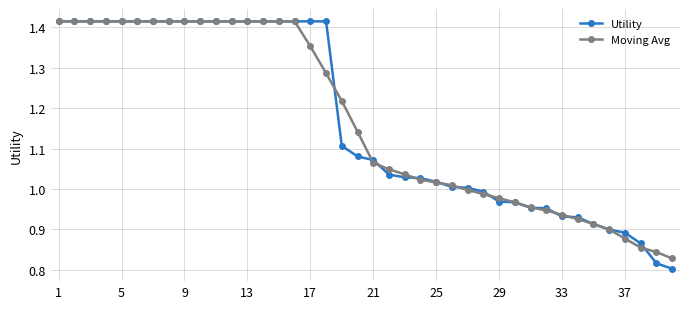

At how many categories does at least one series exceed 0?

40